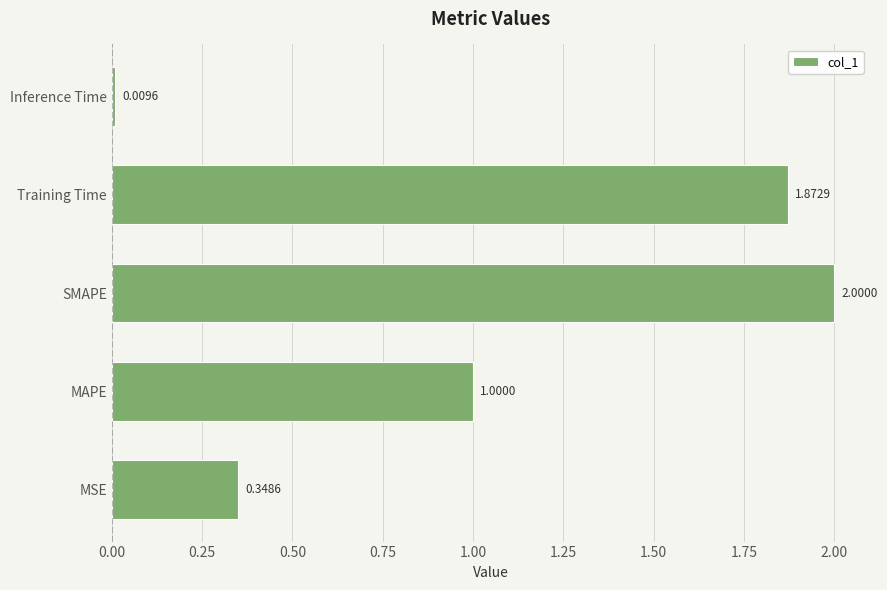

Rank the categories by value from lowest to highest.

Inference Time, MSE, MAPE, Training Time, SMAPE